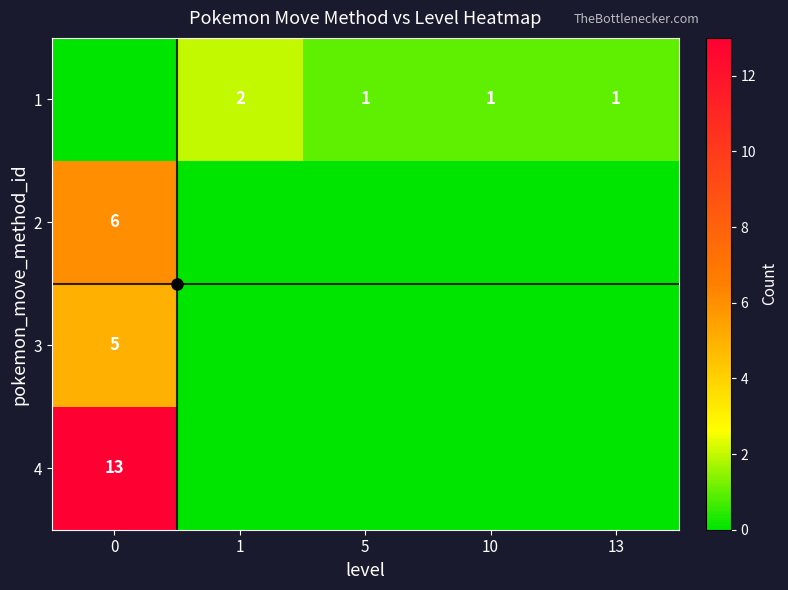

Is it true that 1 equals 2 at 5?

False